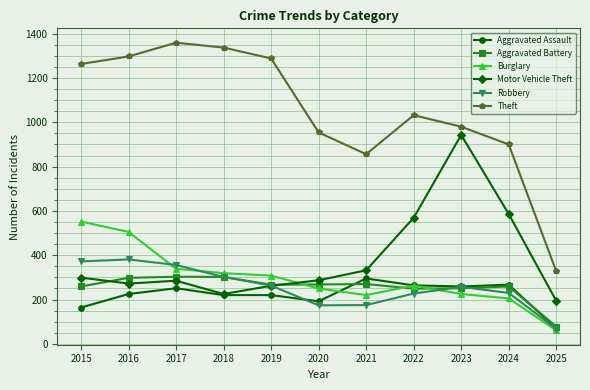

What is the value of the Robbery point at the 6th from the left?

174